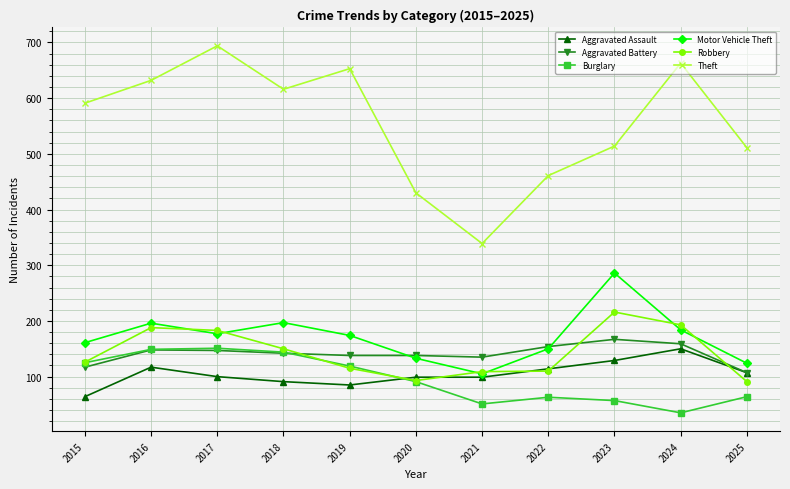

Is it true that Motor Vehicle Theft equals 88 at 2023?

False